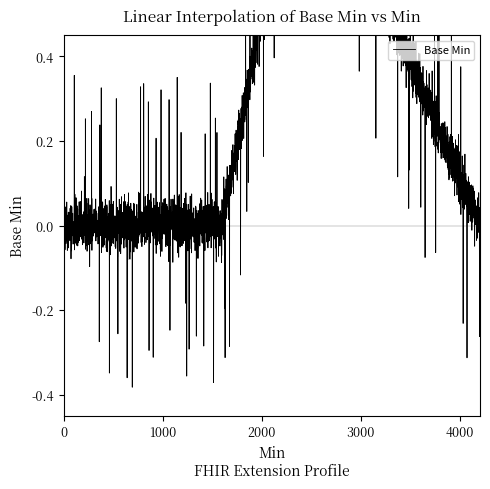

Is it true that the value at 0 is 1?

False